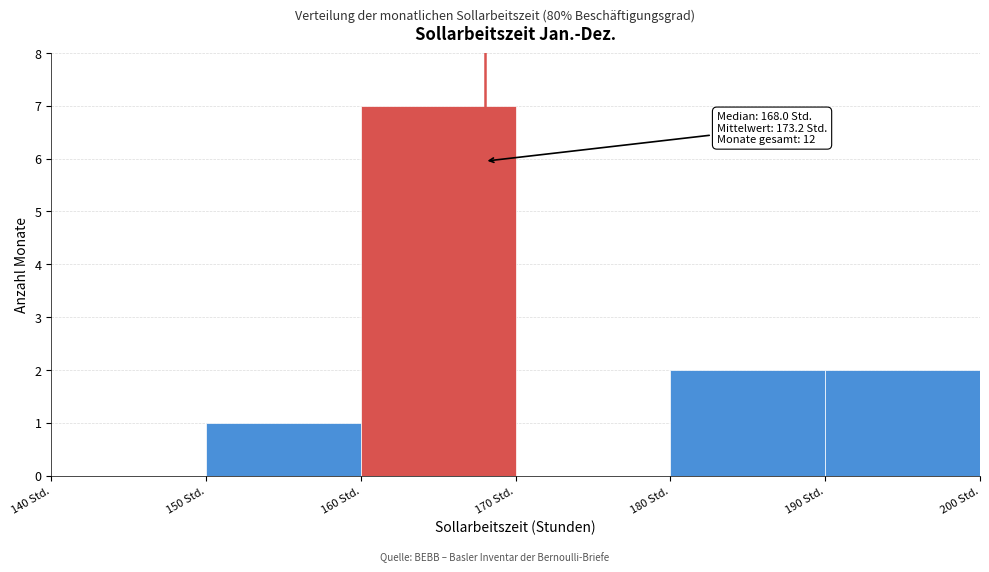

Over which range of the x-axis is the bar tallest?

160 to 170